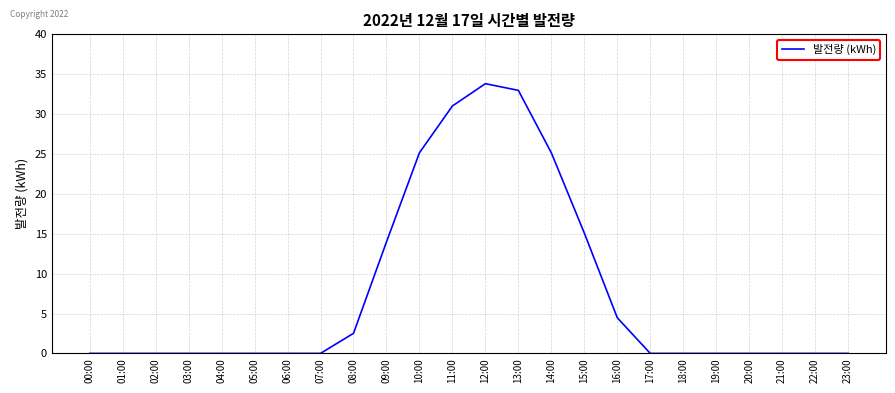

Reading right to left, list all the values displayed in this chart.

23:00=0.0	22:00=0.0	21:00=0.0	20:00=0.0	19:00=0.0	18:00=0.0	17:00=0.0	16:00=4.5	15:00=15.1	14:00=25.2	13:00=33.0	12:00=33.8	11:00=31.0	10:00=25.2	09:00=14.0	08:00=2.5	07:00=0.0	06:00=0.0	05:00=0.0	04:00=0.0	03:00=0.0	02:00=0.0	01:00=0.0	00:00=0.0